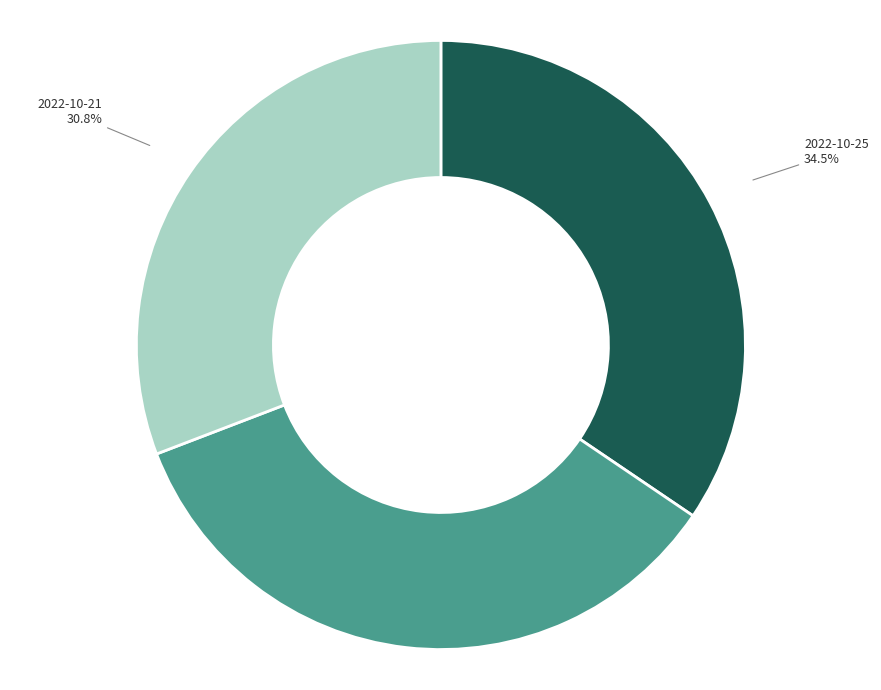

How many segments does this pie chart have?

3